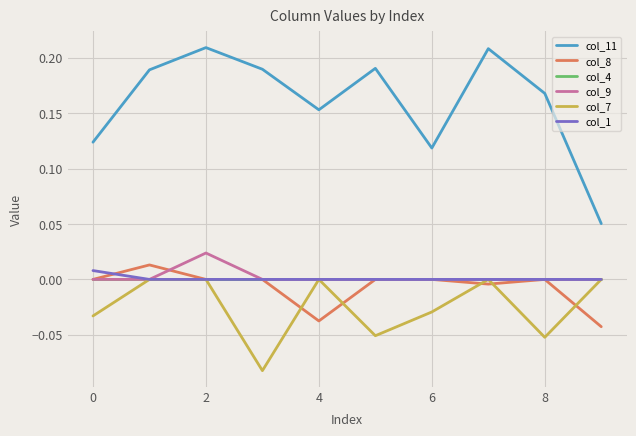

Which series has the largest range (max minus min)?

col_11